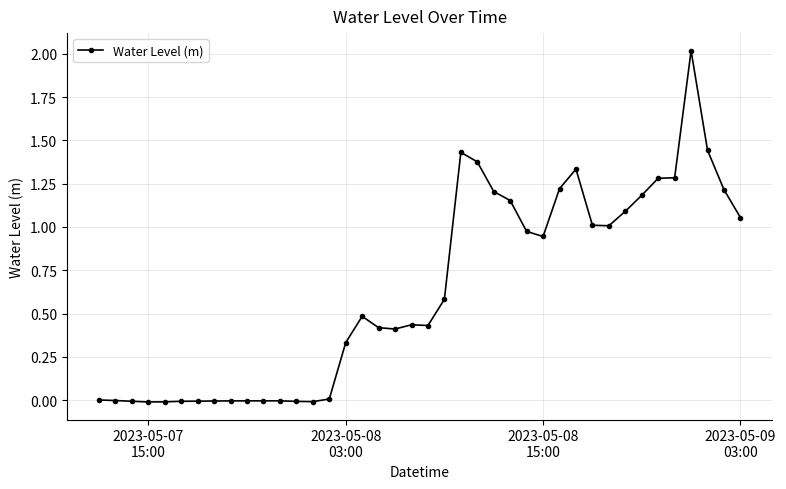

What is the sum of all values?

25.3